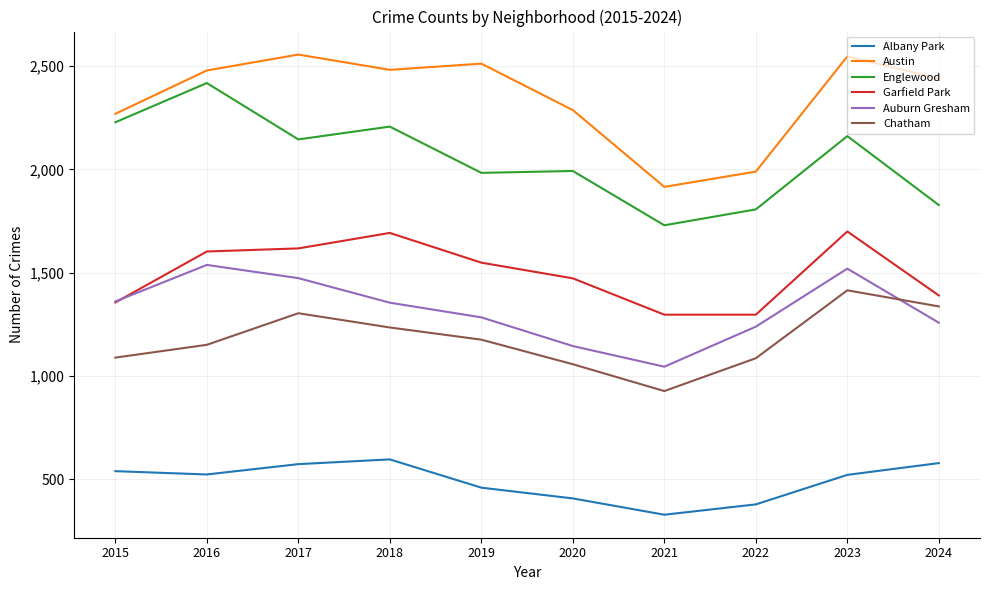

How many times do Garfield Park and Auburn Gresham cross each other?

1